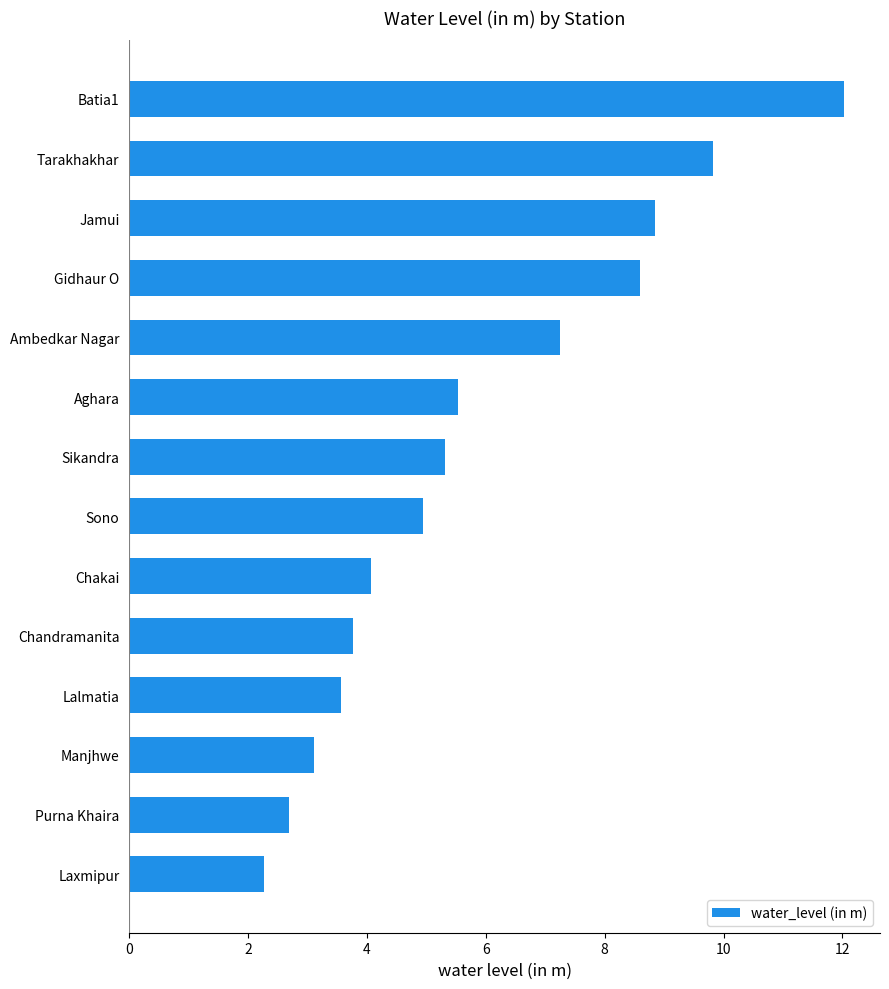

Are the bars horizontal?

Yes